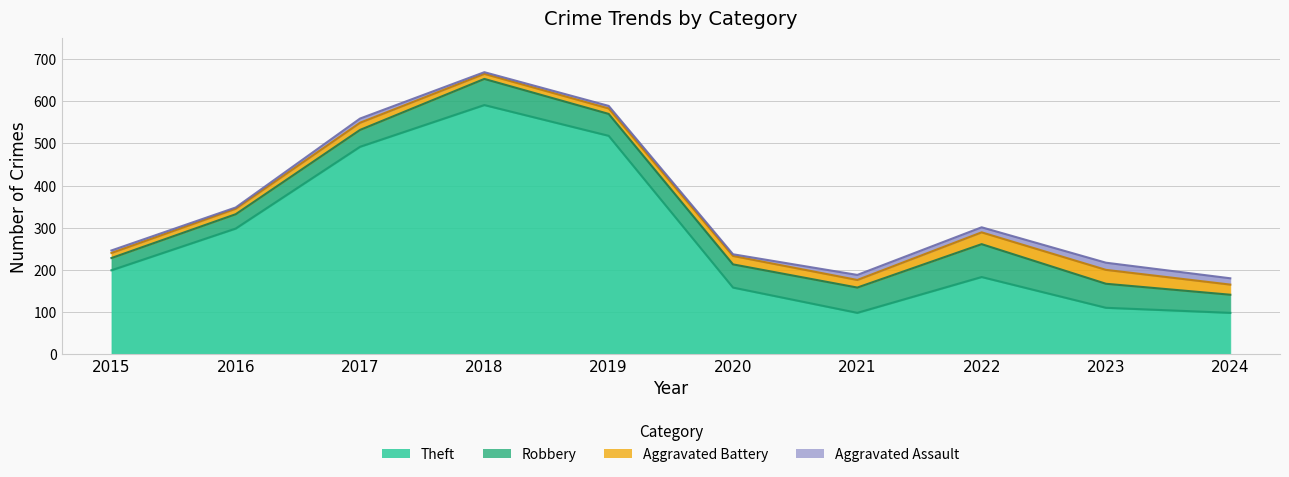

Where is the first local maximum for Aggravated Battery?

2017